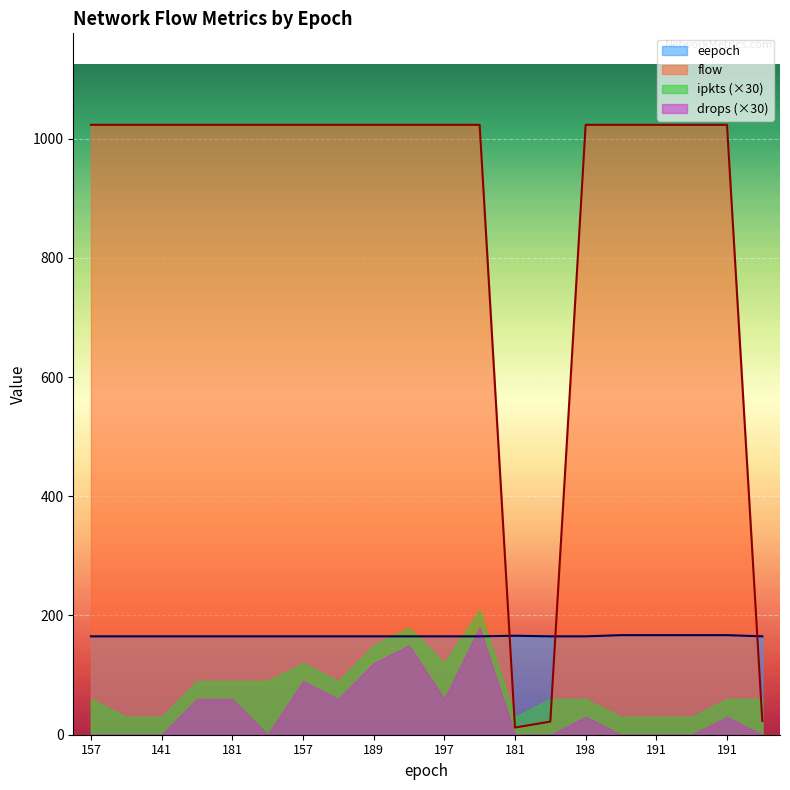

Which label corresponds to the smallest value in the chart?

181